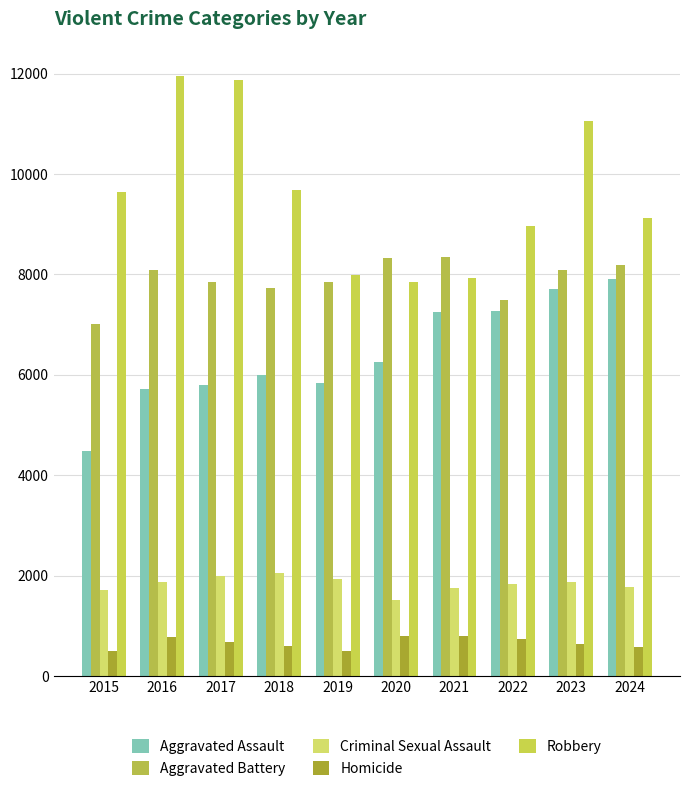

List the series in order of their peak value, highest first.

Robbery, Aggravated Battery, Aggravated Assault, Criminal Sexual Assault, Homicide